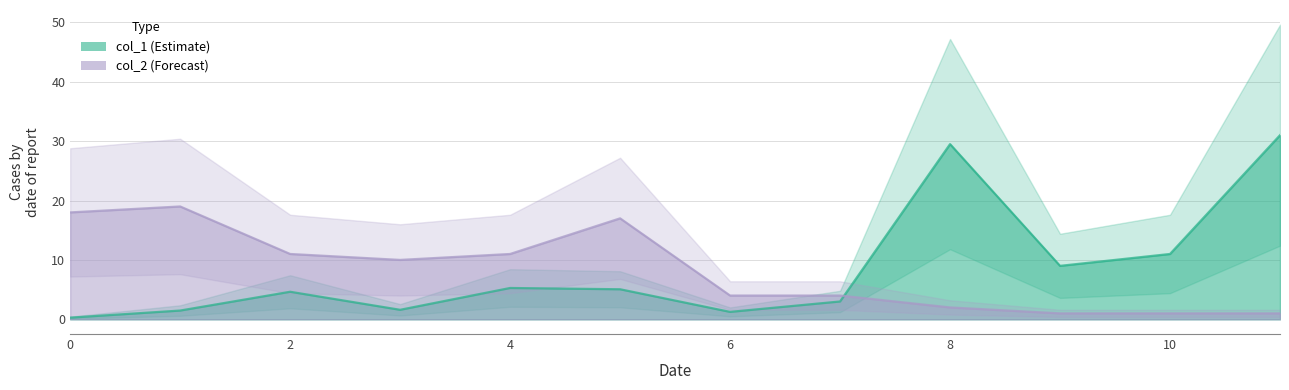

Is it true that col_1 equals 0.7 at 2?

False